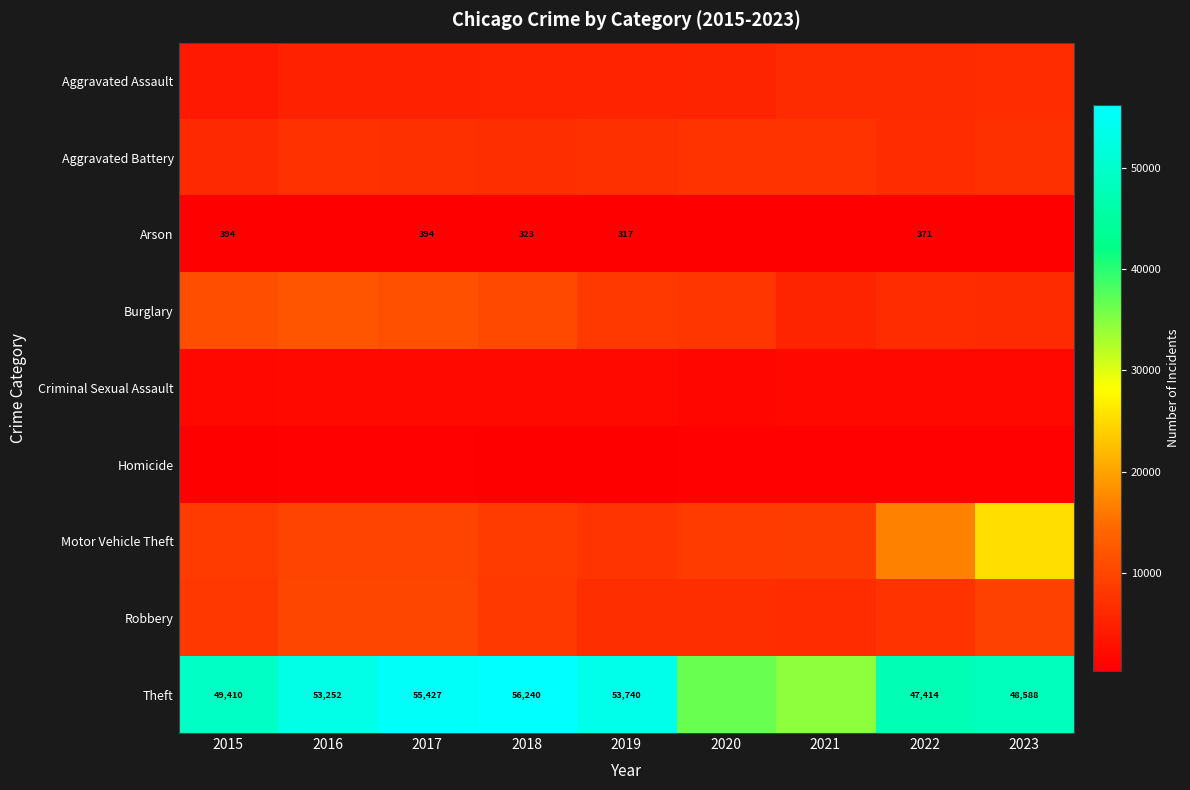

What is the sum of the Arson values at 2022 and 2019?

688